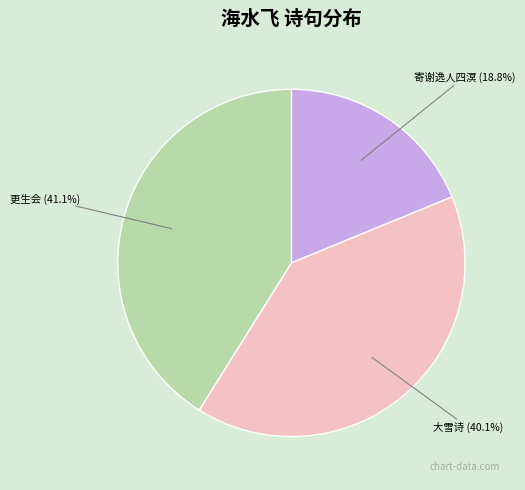

How many slices are in this pie chart?

3